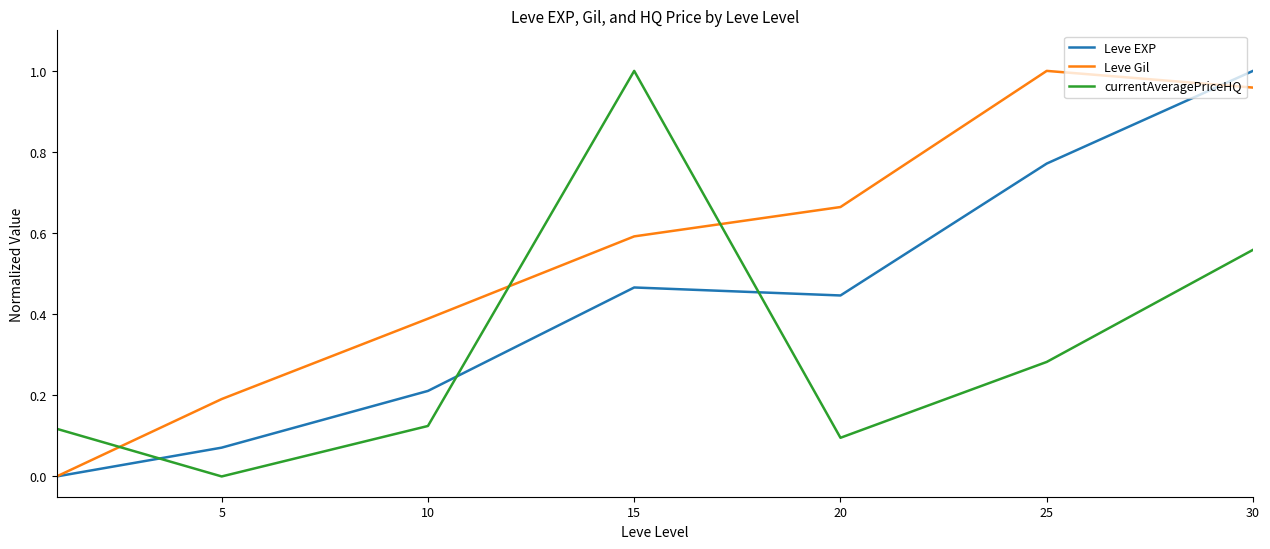

How many intersections are there between currentAveragePriceHQ and Leve Gil?

3